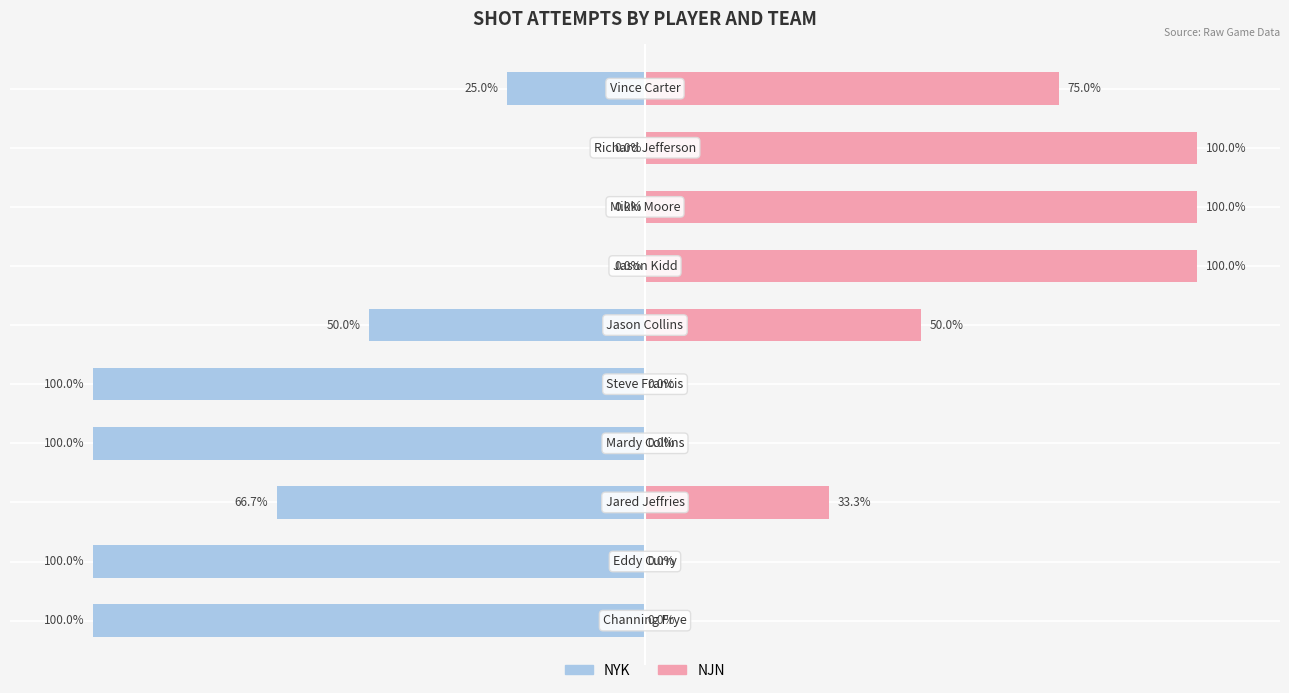

At 0, list the series in order from smallest to largest.

NYK, NJN